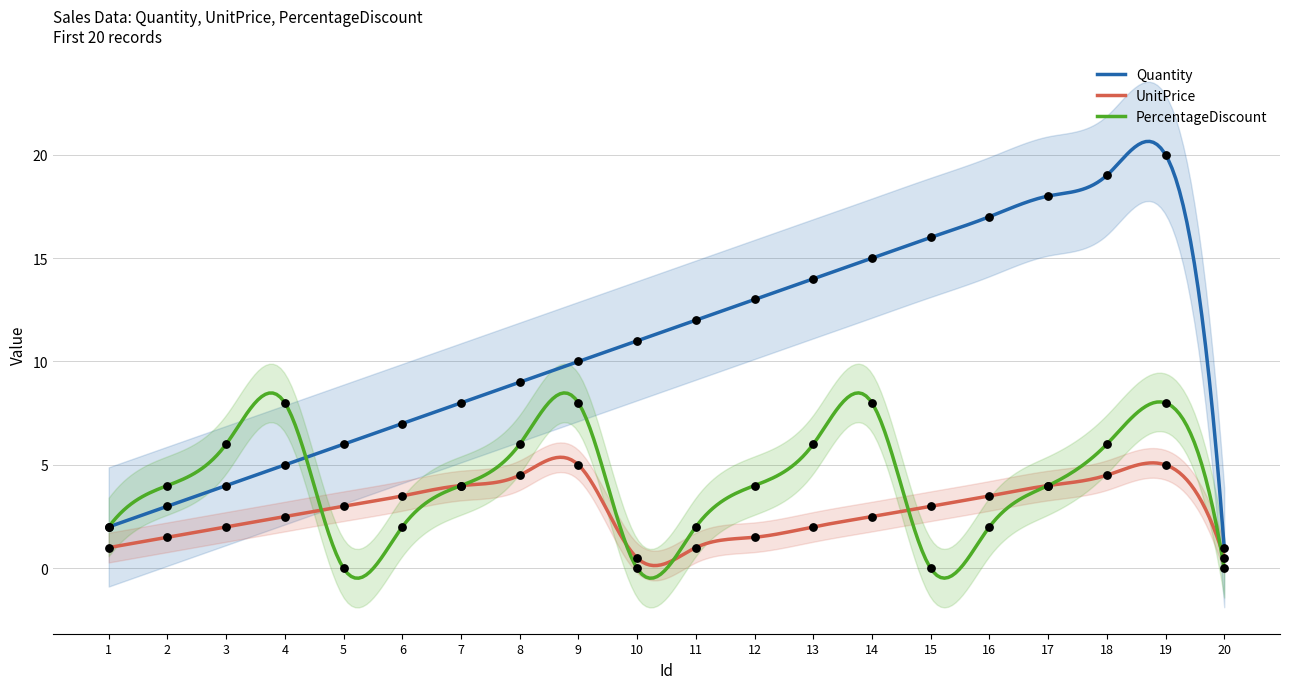

Which series has the largest Y range (max minus min)?

Quantity